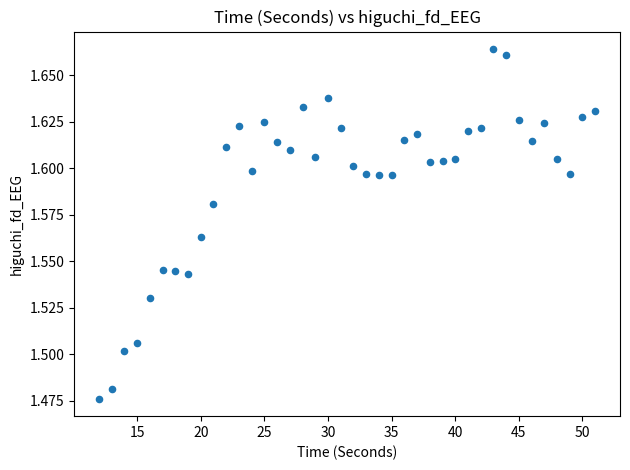

What is the range of X values (max minus min)?

39.0